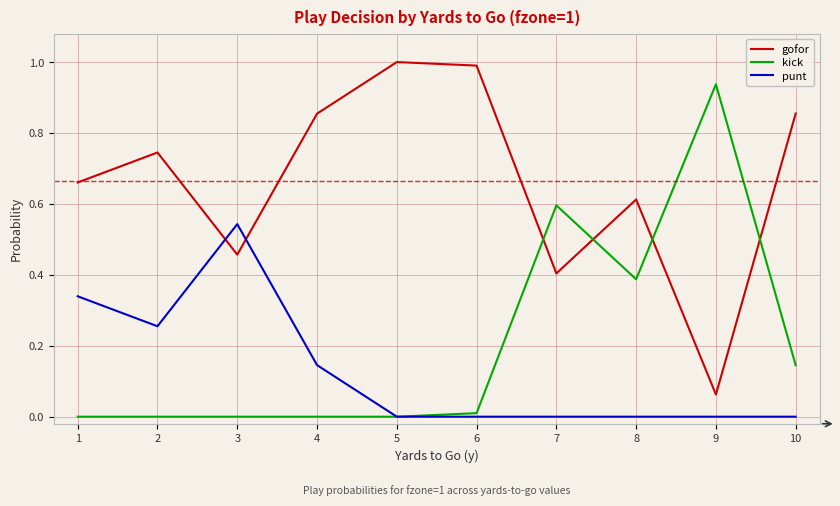

The punt series shows 0.0 at 7. True or false?

True